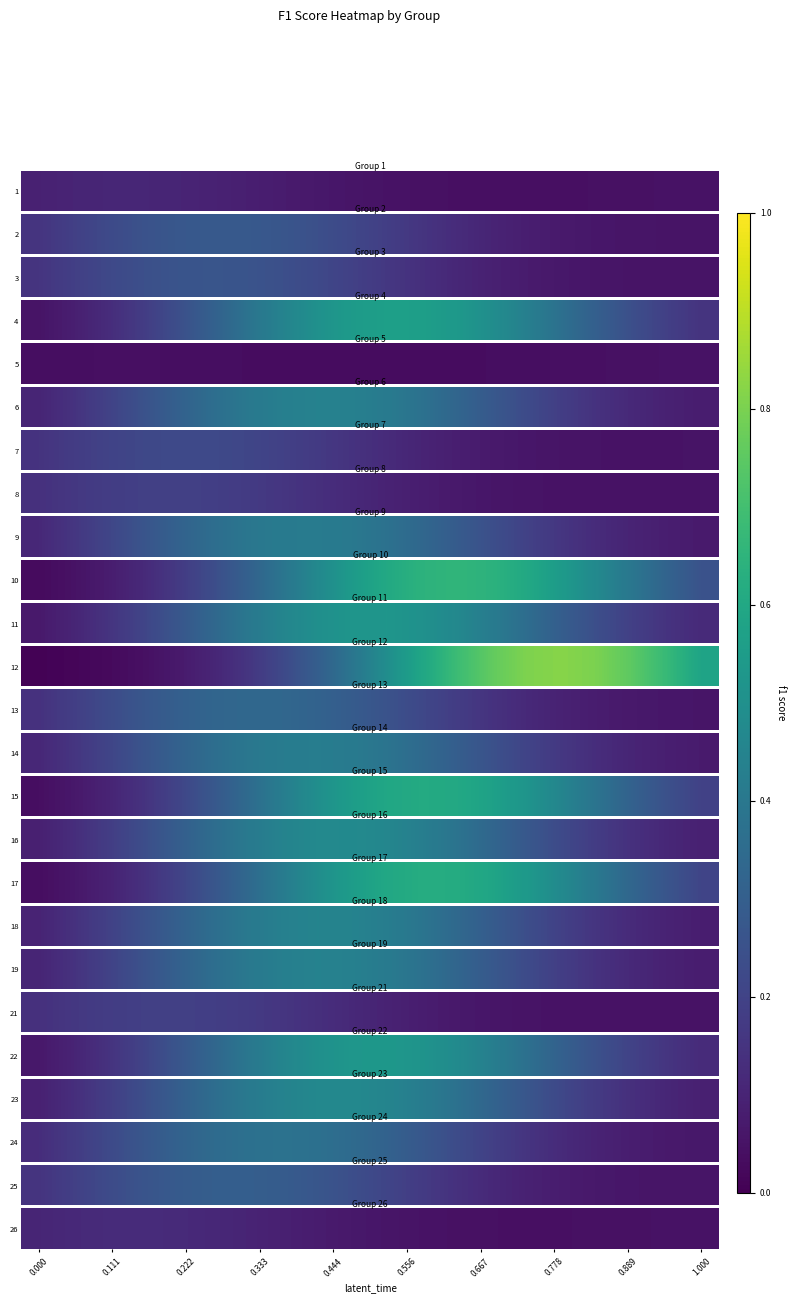

The chart shows a value of 0.0 at 16. True or false?

True